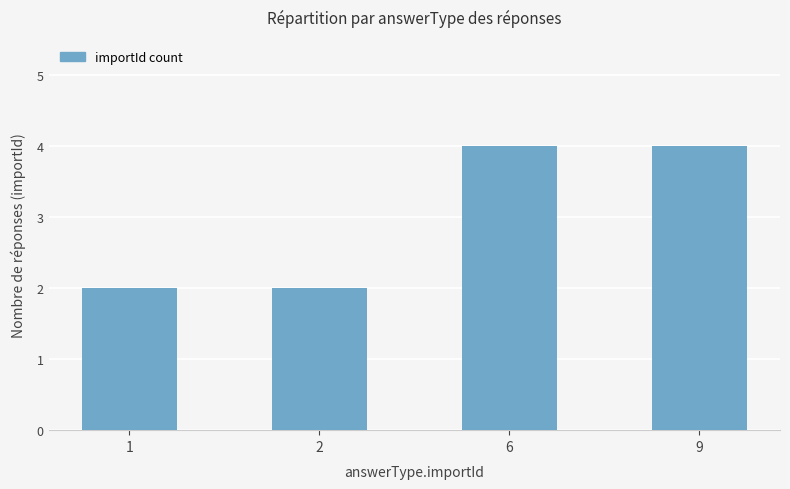

What is the greatest value displayed?

4